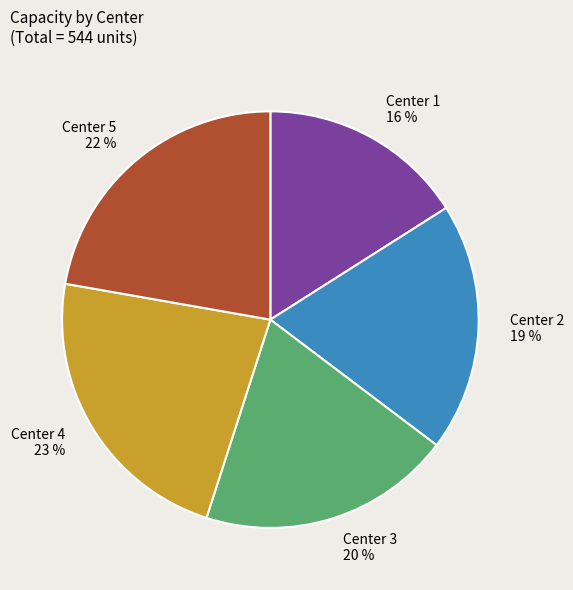

Which category has the smallest portion of the pie?

Center 1